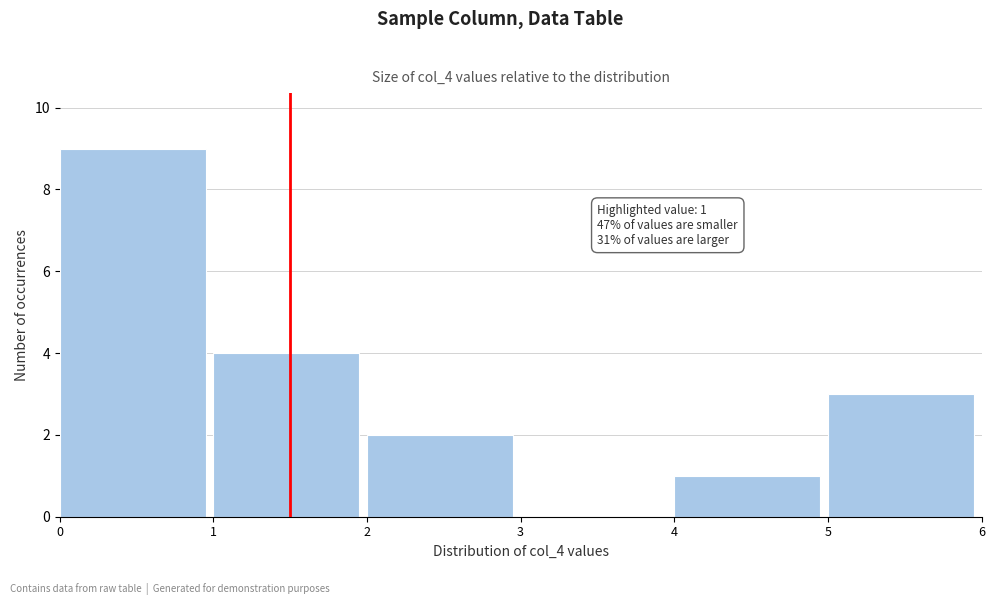

Which range on the x-axis has the tallest bar?

0 to 1